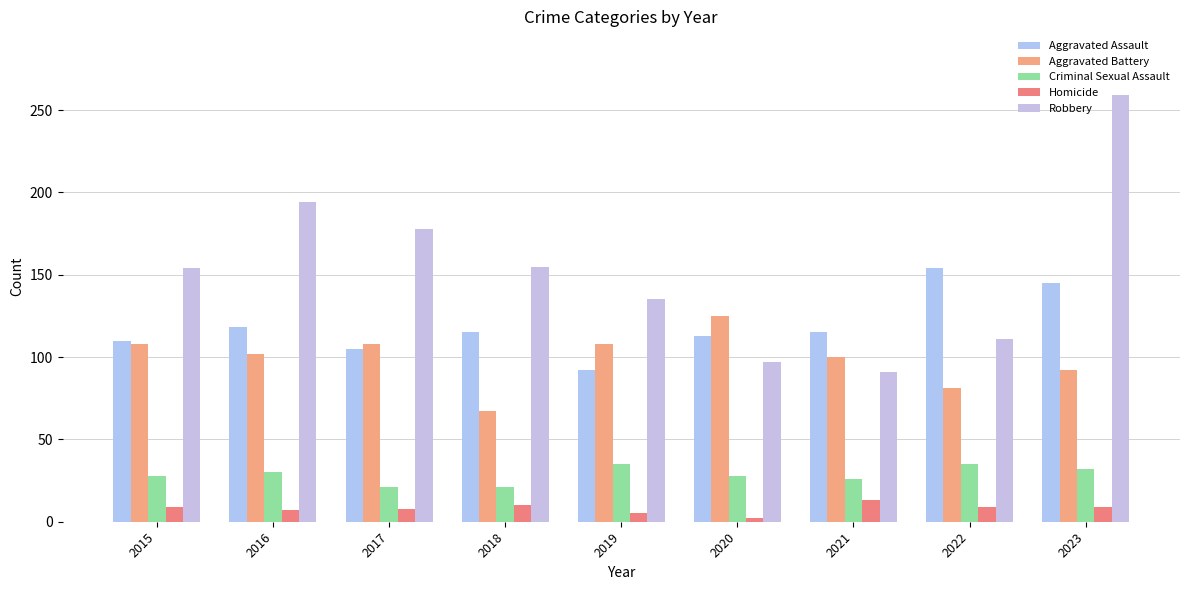

What is the average value of the Homicide series?

8